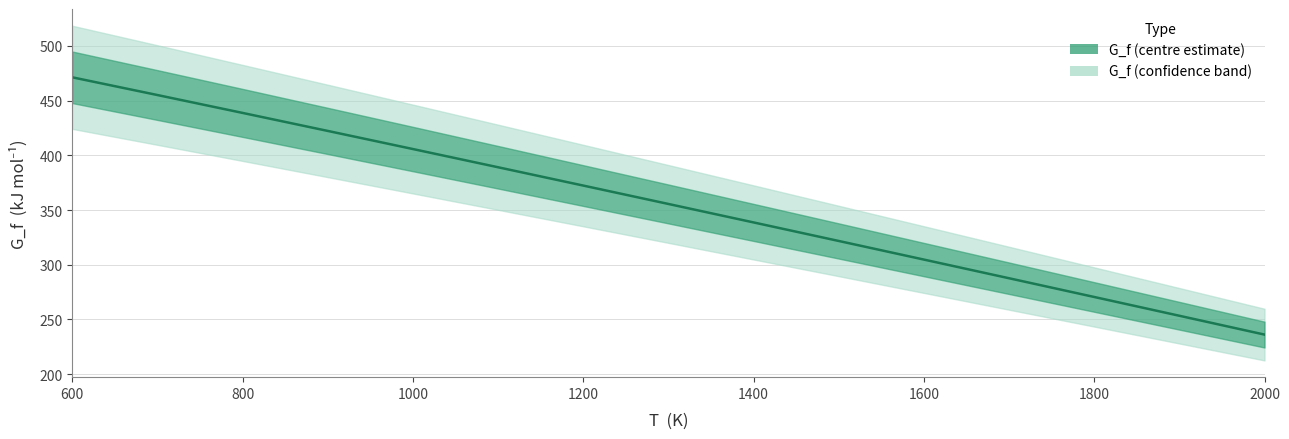

What is the value of the 3rd point from the left?

438.8